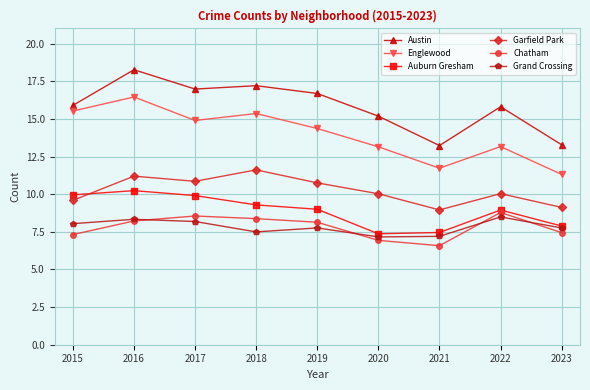

What is the approximate value of Grand Crossing at 2023?

7.8